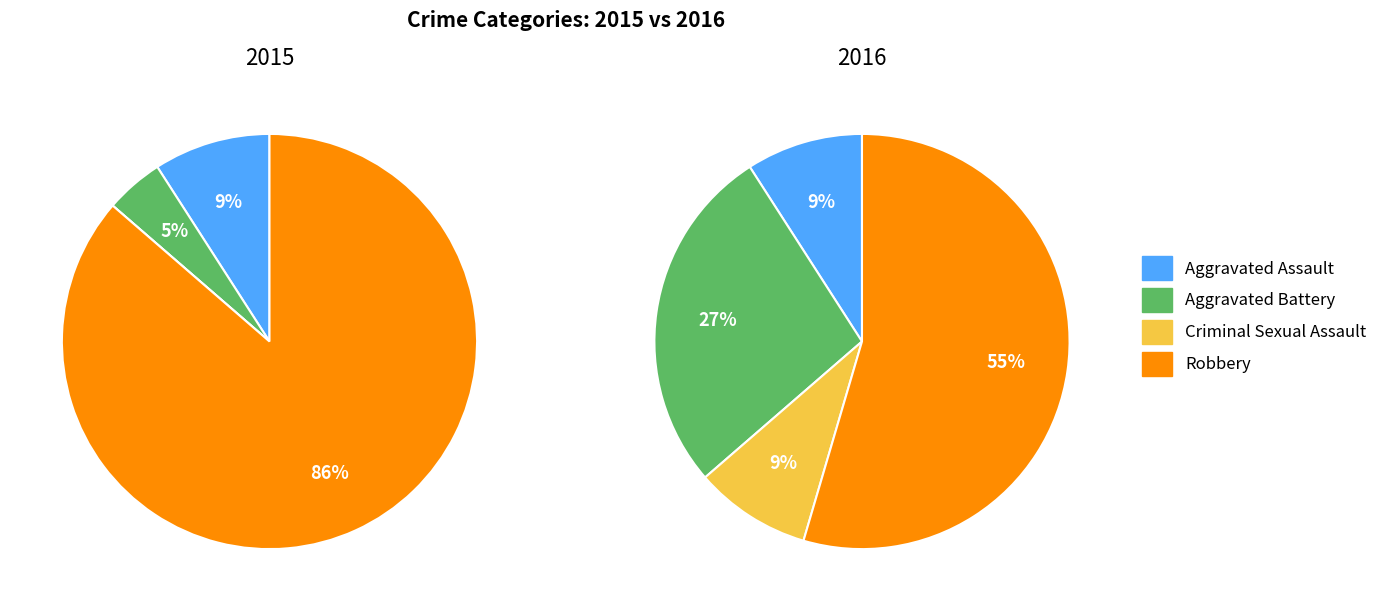

Rank the series by their average value, from lowest to highest.

2016, 2015